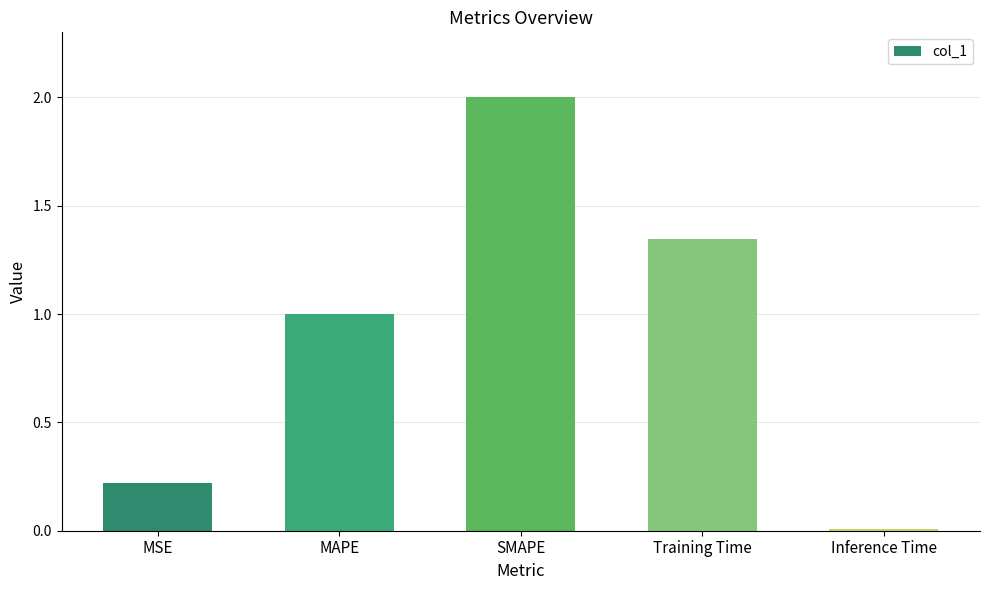

What is the label of the 1st bar from the left?

MSE